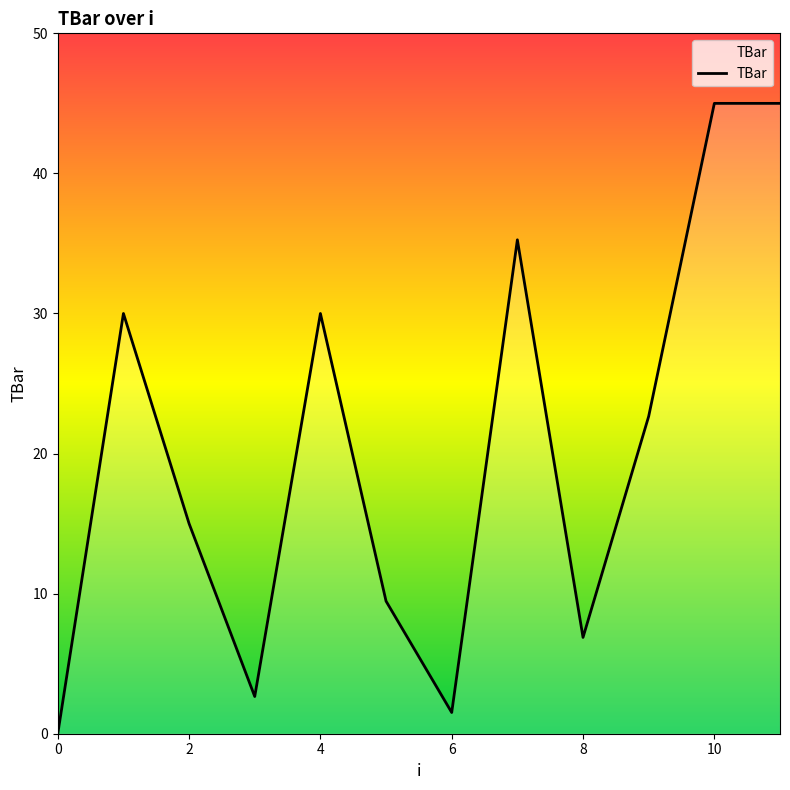

True or false: there are more than 1 points higher than both neighbors.

True